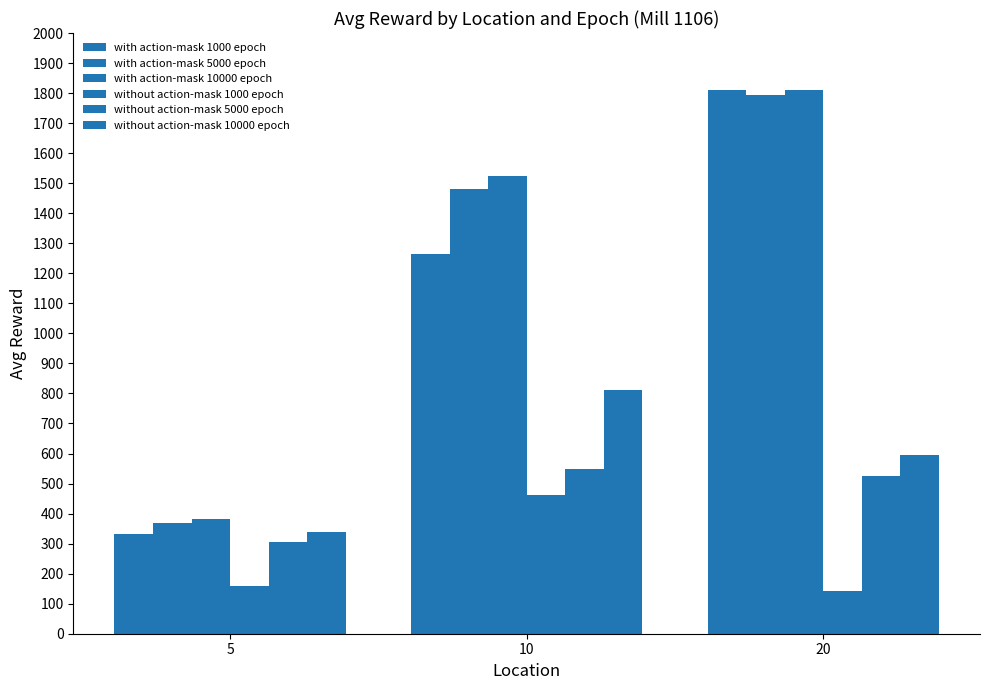

Reading left to right, transcribe all the data shown in this chart.

with action-mask 1000 epoch: 333.6	1263.9	1809.7
with action-mask 5000 epoch: 369.4	1481.0	1793.1
with action-mask 10000 epoch: 382.9	1523.5	1811.3
without action-mask 1000 epoch: 159.9	460.2	140.9
without action-mask 5000 epoch: 306.7	548.2	524.3
without action-mask 10000 epoch: 338.3	811.6	596.6